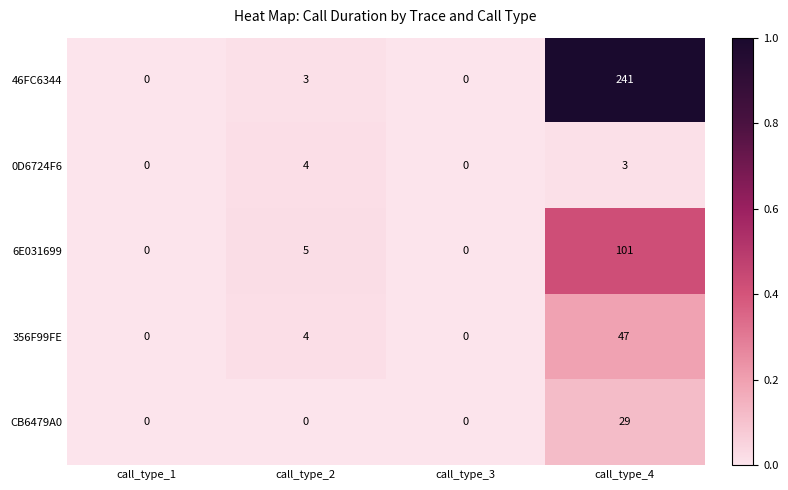

What value does the 0D6724F6 series have at call_type_4?

3